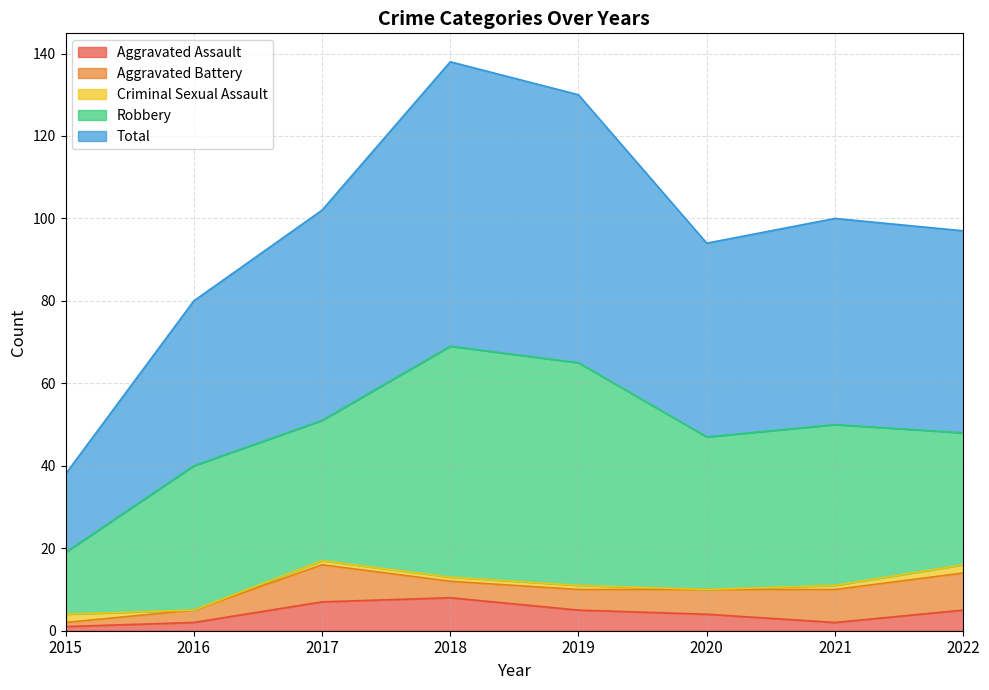

Which series changed the most between 2016 and 2018?

Total